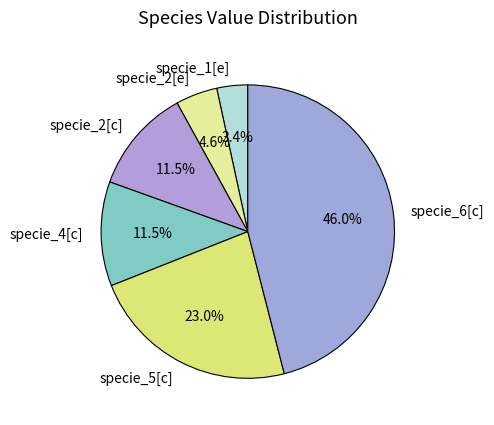

Is the sum of specie_2[c] and specie_2[e] greater than half?

No